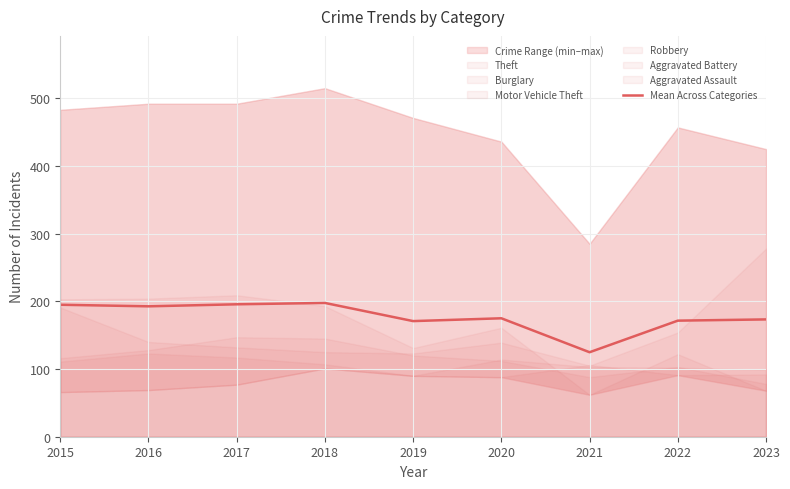

Does the chart display data point markers on the line(s)?

No